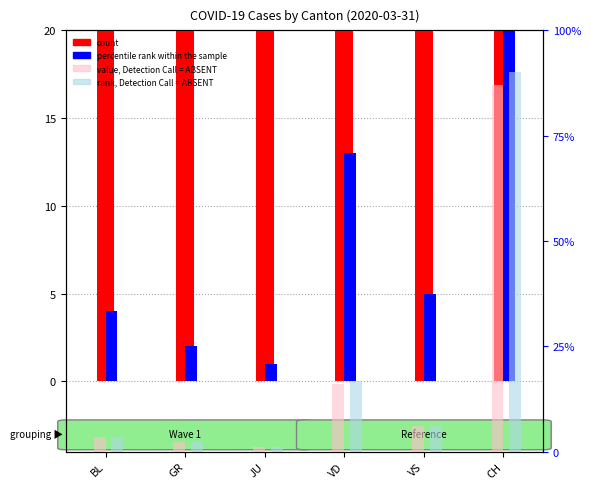

Which series has the largest total across all categories?

count